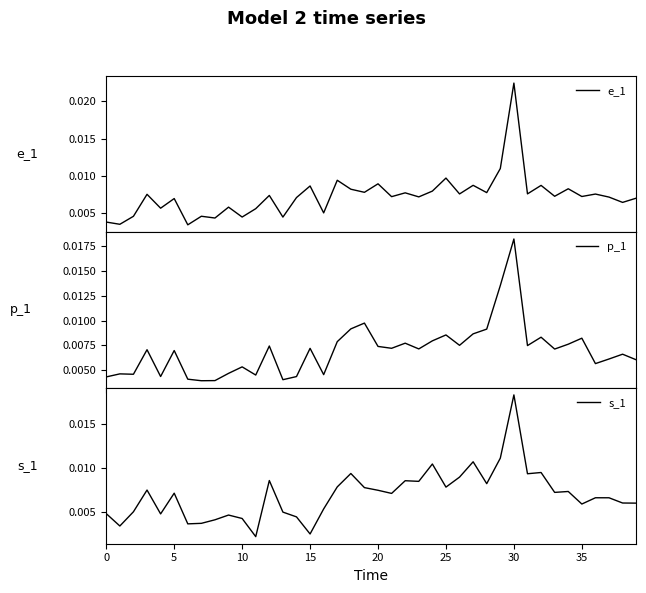

At how many categories does at least one series exceed 0?

40